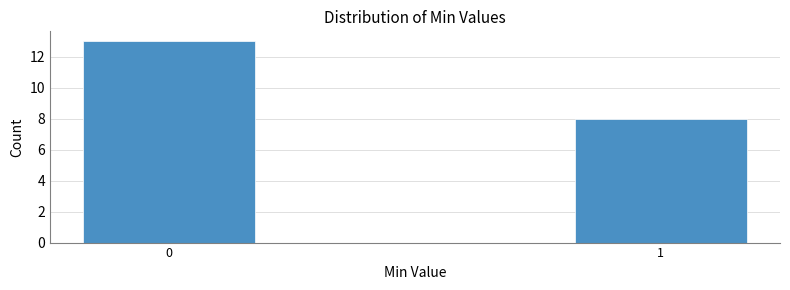

Reading left to right, what are all the values shown in this chart?

0=13	1=8